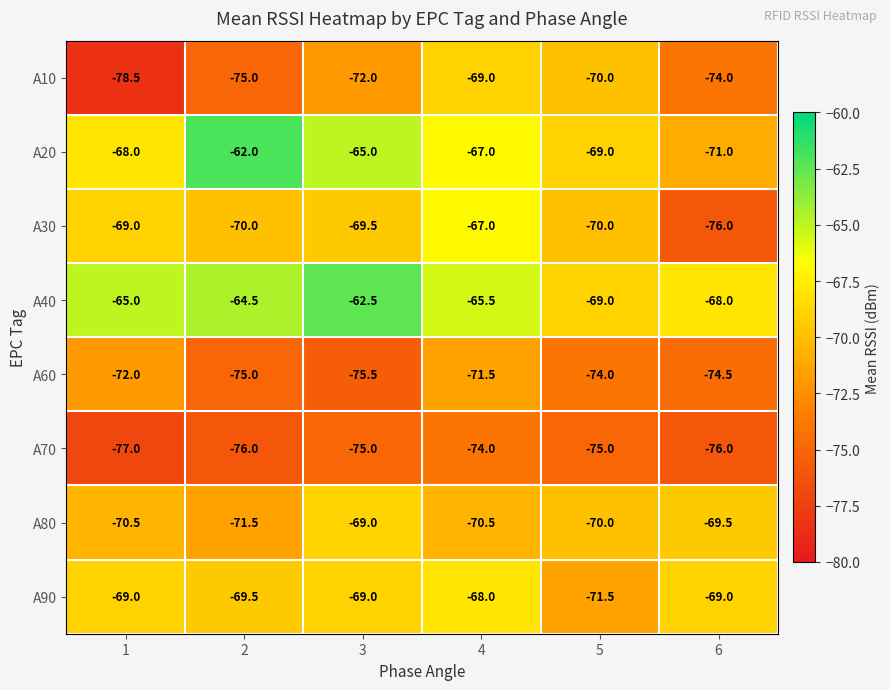

What is the difference between the maximum and minimum values in the A40 series?

6.5